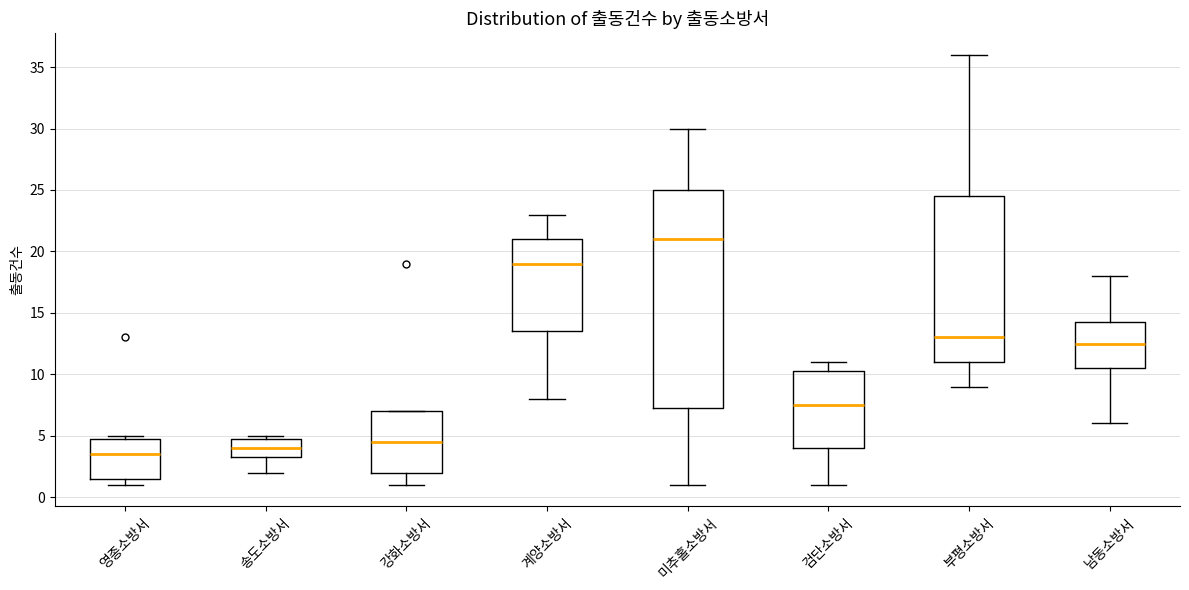

Reading left to right, read every box against the y-axis: the position of its median line, the range the box covers, and the ends of its whiskers. The values are not printed on the chart, so give them approximately, as read against the axis.

영종소방서: median 3.5, box 1.5 to 5.0, whiskers 1.0 to 5.0 (just above the box's upper edge)
송도소방서: median 4.0, box 3.5 to 5.0, whiskers 2.0 to 5.0 (just above the box's upper edge)
강화소방서: median 4.5, box 2.0 to 7.0, whiskers 1.0 to 7.0
계양소방서: median 19.0, box 13.5 to 21.0, whiskers 8.0 to 23.0
미추홀소방서: median 21.0, box 7.5 to 25.0, whiskers 1.0 to 30.0
검단소방서: median 7.5, box 4.0 to 10.5, whiskers 1.0 to 11.0
부평소방서: median 13.0, box 11.0 to 24.5, whiskers 9.0 to 36.0
남동소방서: median 12.5, box 10.5 to 14.5, whiskers 6.0 to 18.0